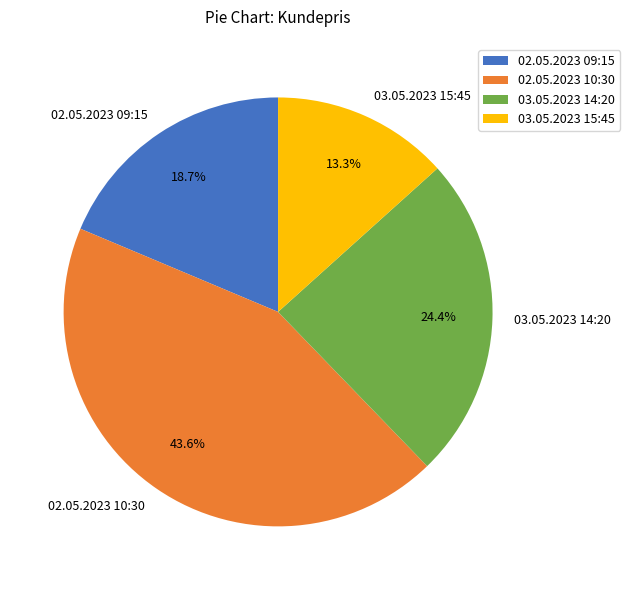

What percentage do 02.05.2023 09:15 and 03.05.2023 14:20 together represent?

43.1%